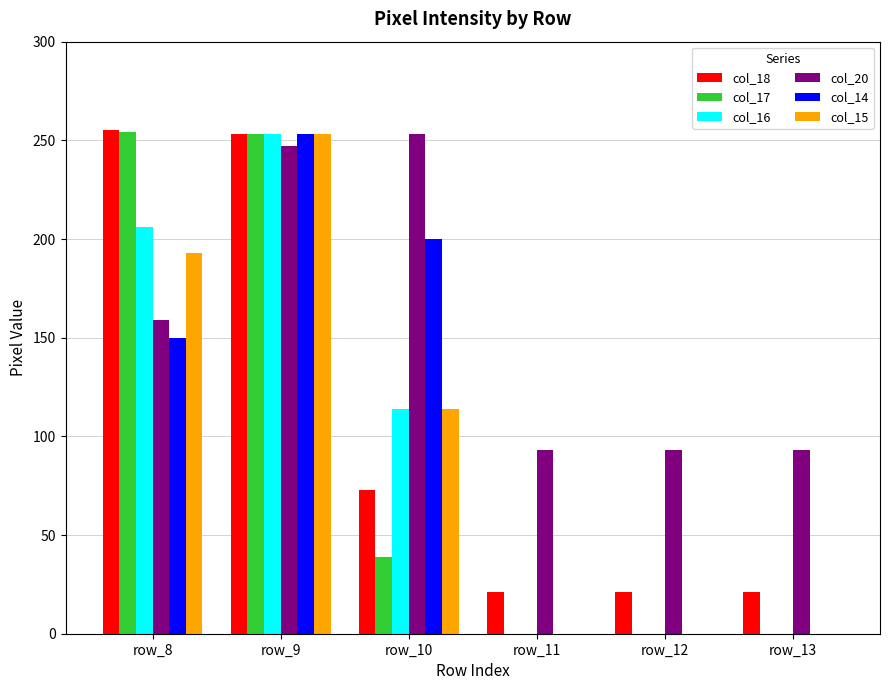

The col_16 series shows 114 at row_10. True or false?

True